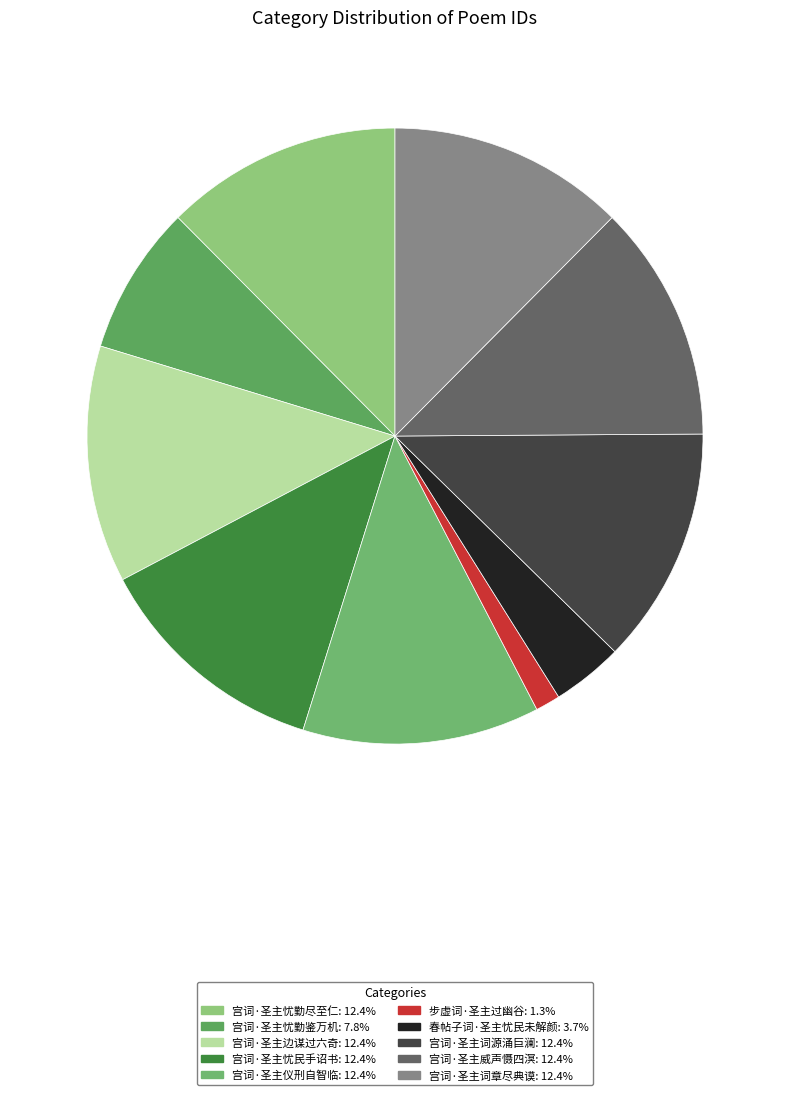

How many segments does this pie chart have?

10